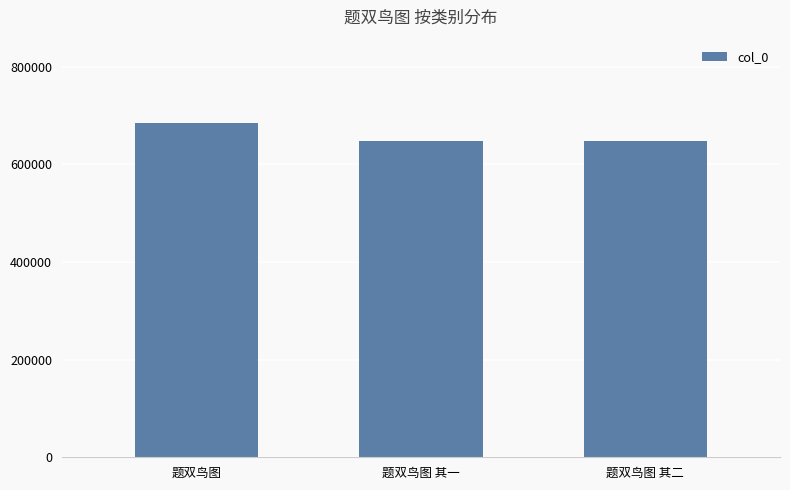

The value at 题双鸟图 is 684524. True or false?

True